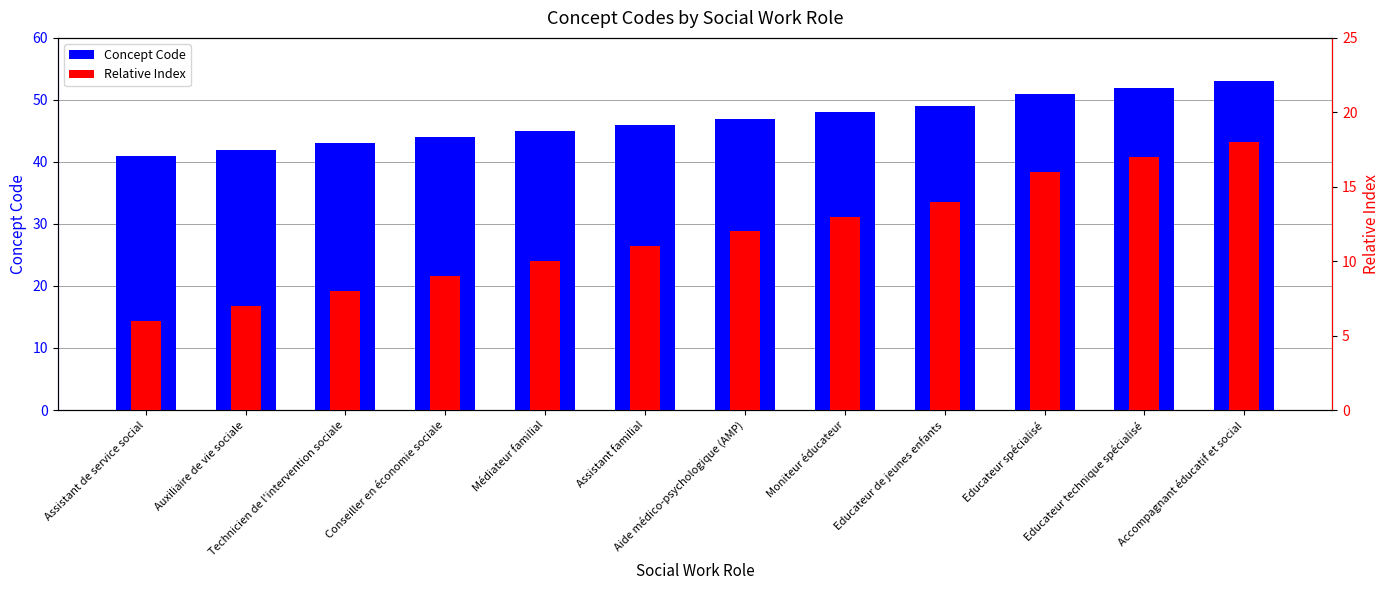

At how many categories does at least one series exceed 18?

12